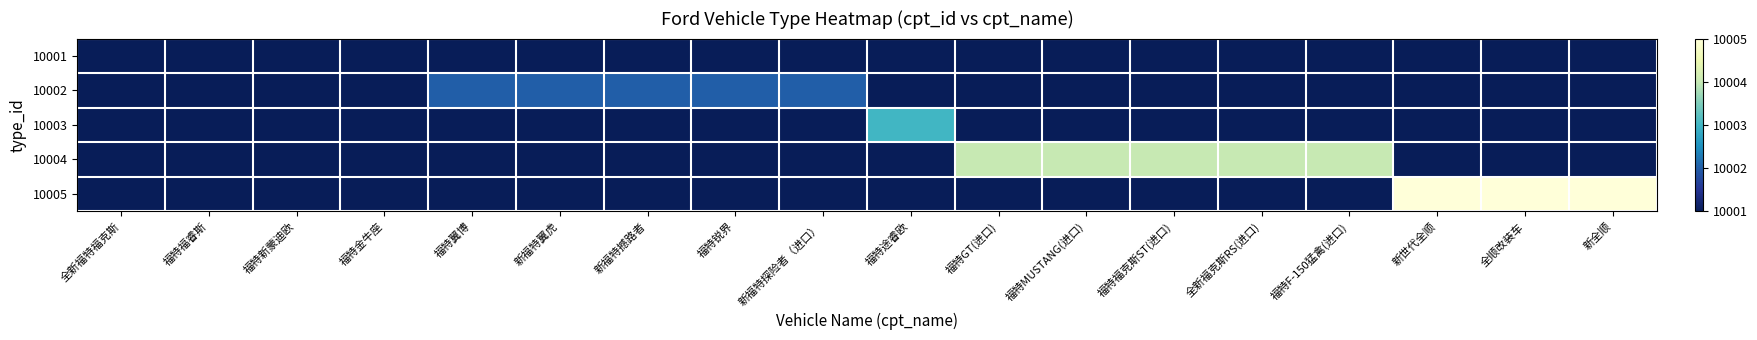

Reading left to right, transcribe all the data shown in this chart.

10001: 全新福特福克斯=10001	福特福睿斯=10001	福特新蒙迪欧=10001	福特金牛座=10001	福特翼博=10000	新福特翼虎=10000	新福特撼路者=10000	福特锐界=10000	新福特探险者（进口）=10000	福特途睿欧=10000	福特GT(进口)=10000	福特MUSTANG(进口)=10000	福特福克斯ST(进口)=10000	全新福克斯RS(进口)=10000	福特F-150猛禽(进口)=10000	新世代全顺=10000	全顺改装车=10000	新全顺=10000
10002: 全新福特福克斯=10000	福特福睿斯=10000	福特新蒙迪欧=10000	福特金牛座=10000	福特翼博=10002	新福特翼虎=10002	新福特撼路者=10002	福特锐界=10002	新福特探险者（进口）=10002	福特途睿欧=10000	福特GT(进口)=10000	福特MUSTANG(进口)=10000	福特福克斯ST(进口)=10000	全新福克斯RS(进口)=10000	福特F-150猛禽(进口)=10000	新世代全顺=10000	全顺改装车=10000	新全顺=10000
10003: 全新福特福克斯=10000	福特福睿斯=10000	福特新蒙迪欧=10000	福特金牛座=10000	福特翼博=10000	新福特翼虎=10000	新福特撼路者=10000	福特锐界=10000	新福特探险者（进口）=10000	福特途睿欧=10003	福特GT(进口)=10000	福特MUSTANG(进口)=10000	福特福克斯ST(进口)=10000	全新福克斯RS(进口)=10000	福特F-150猛禽(进口)=10000	新世代全顺=10000	全顺改装车=10000	新全顺=10000
10004: 全新福特福克斯=10000	福特福睿斯=10000	福特新蒙迪欧=10000	福特金牛座=10000	福特翼博=10000	新福特翼虎=10000	新福特撼路者=10000	福特锐界=10000	新福特探险者（进口）=10000	福特途睿欧=10000	福特GT(进口)=10004	福特MUSTANG(进口)=10004	福特福克斯ST(进口)=10004	全新福克斯RS(进口)=10004	福特F-150猛禽(进口)=10004	新世代全顺=10000	全顺改装车=10000	新全顺=10000
10005: 全新福特福克斯=10000	福特福睿斯=10000	福特新蒙迪欧=10000	福特金牛座=10000	福特翼博=10000	新福特翼虎=10000	新福特撼路者=10000	福特锐界=10000	新福特探险者（进口）=10000	福特途睿欧=10000	福特GT(进口)=10000	福特MUSTANG(进口)=10000	福特福克斯ST(进口)=10000	全新福克斯RS(进口)=10000	福特F-150猛禽(进口)=10000	新世代全顺=10005	全顺改装车=10005	新全顺=10005